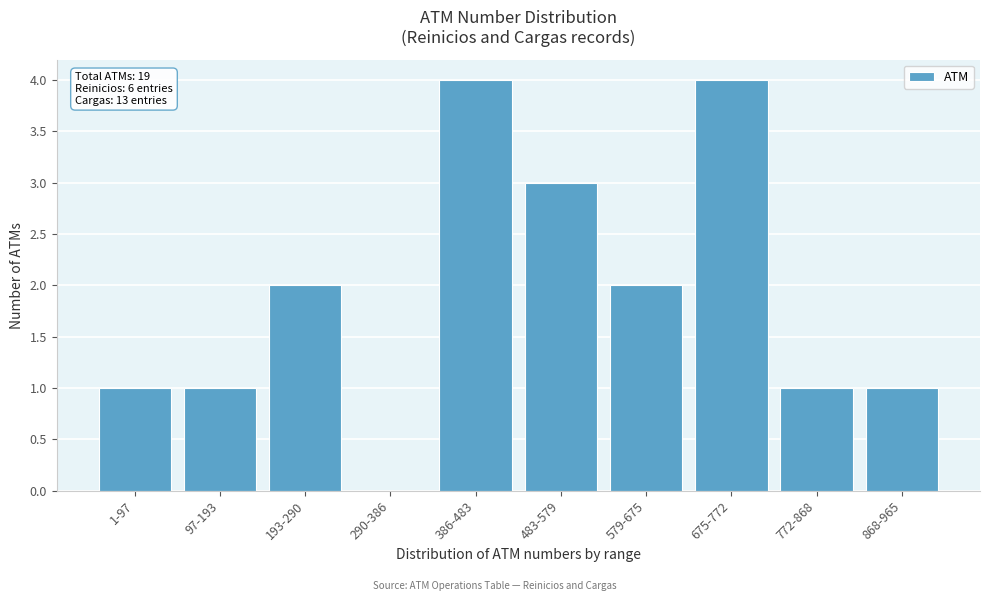

Reading right to left, list all the values displayed in this chart.

868-965=1	772-868=1	675-772=4	579-675=2	483-579=3	386-483=4	290-386=0	193-290=2	97-193=1	1-97=1